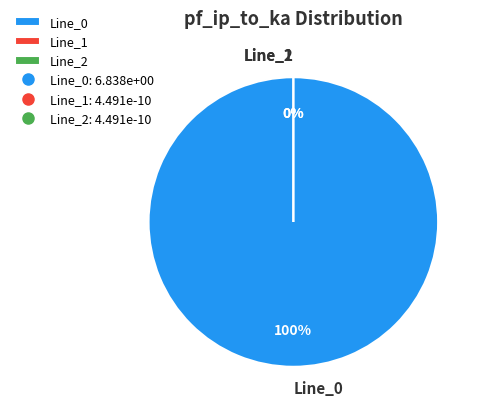

How many slices are in this pie chart?

3